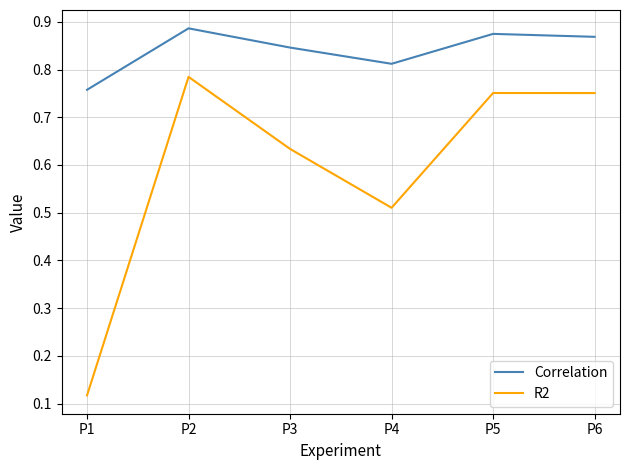

Where is Correlation nearest to the value 0?

P1